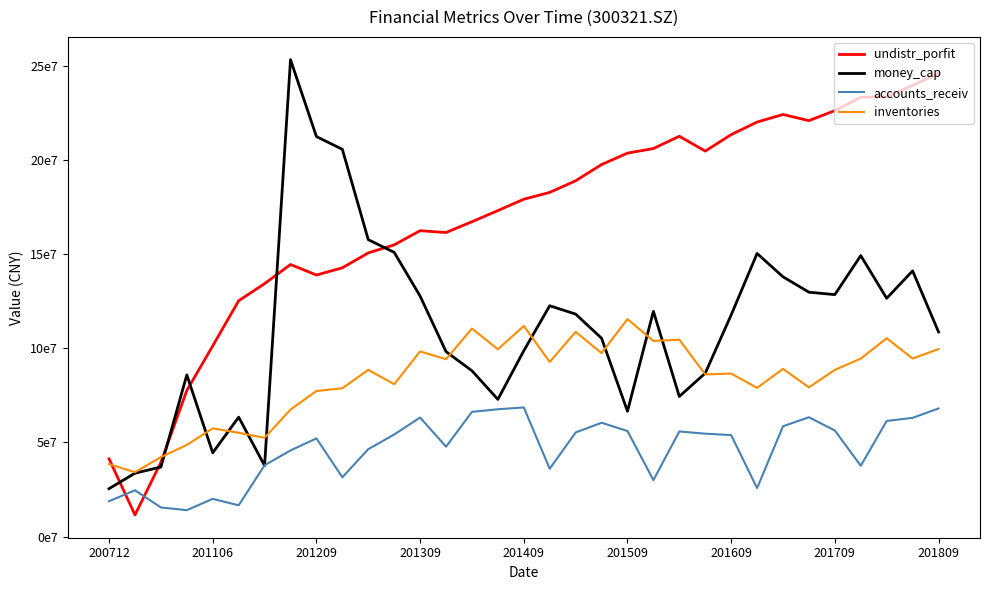

What are all the series names shown in the legend?

undistr_porfit, money_cap, accounts_receiv, inventories